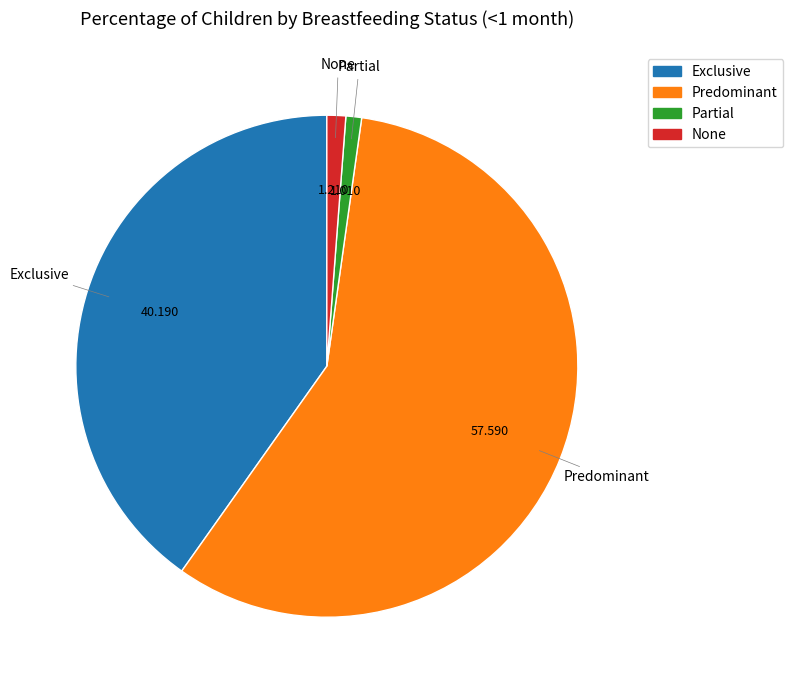

Does any single category account for the majority?

Yes